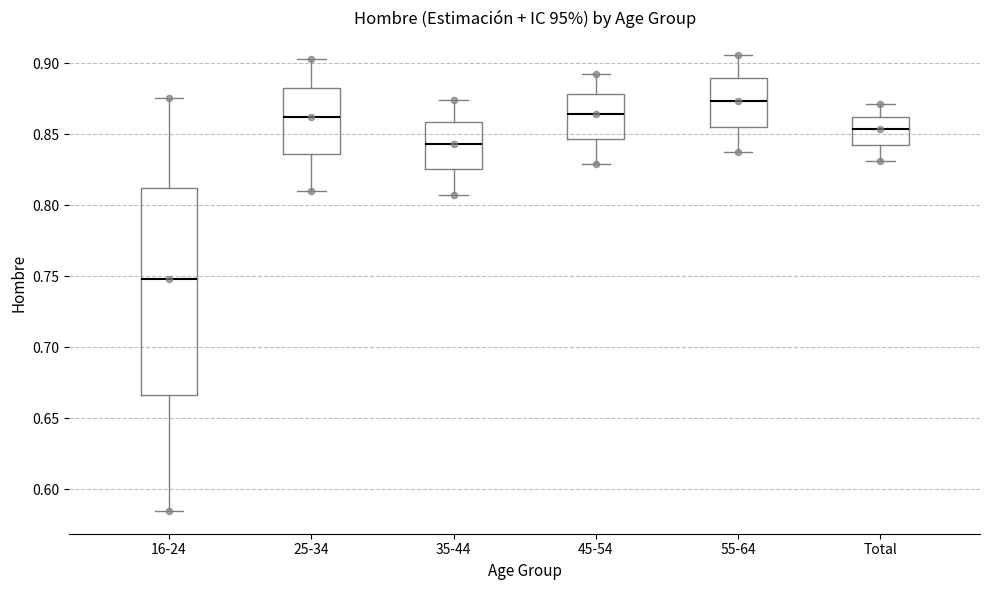

Which box's median line is the lowest?

16-24